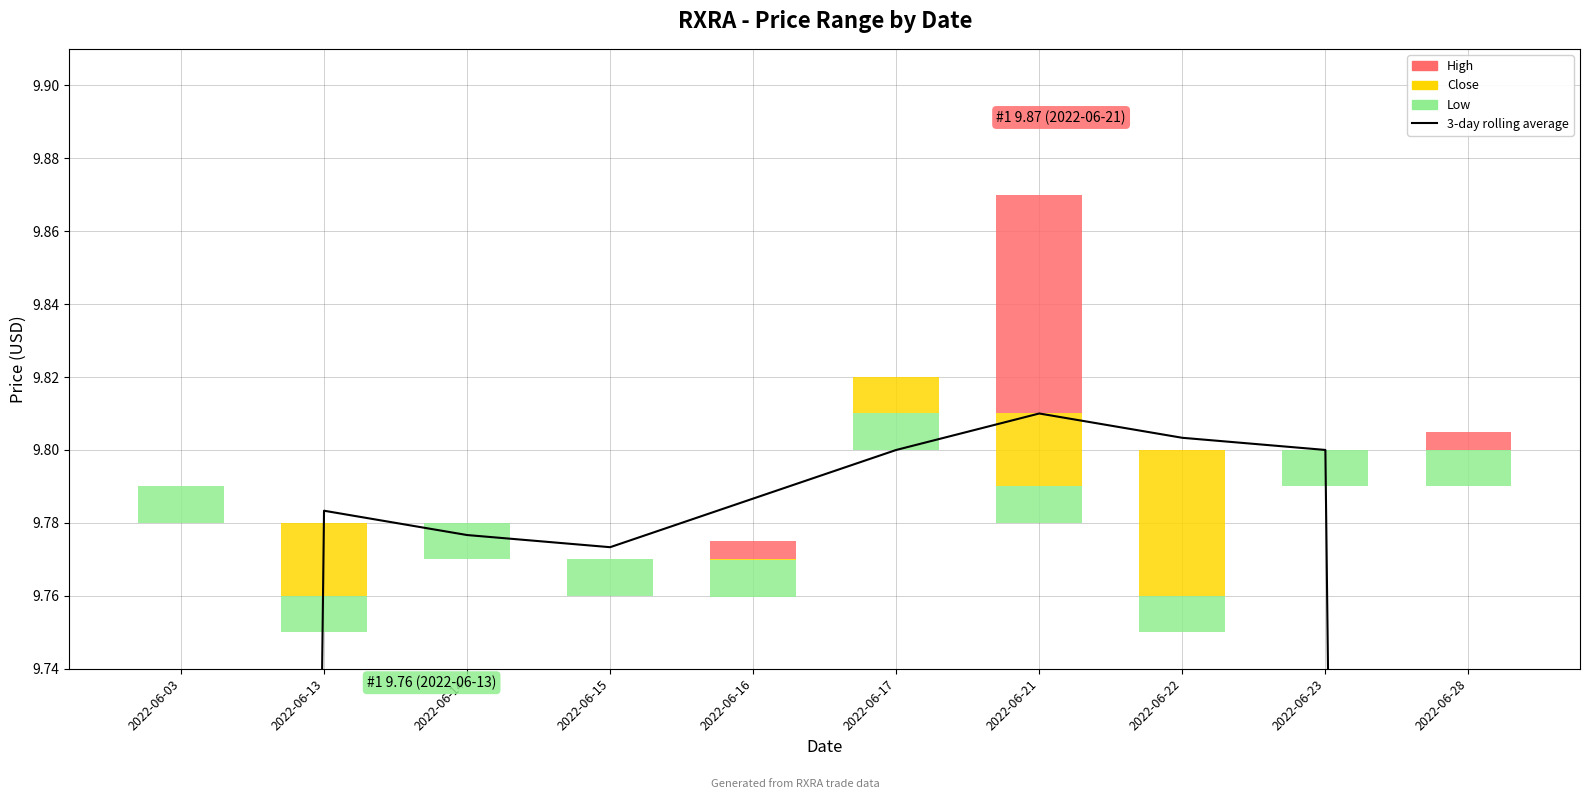

What is the sum of the values at 2022-06-14 and 2022-06-16?

19.6